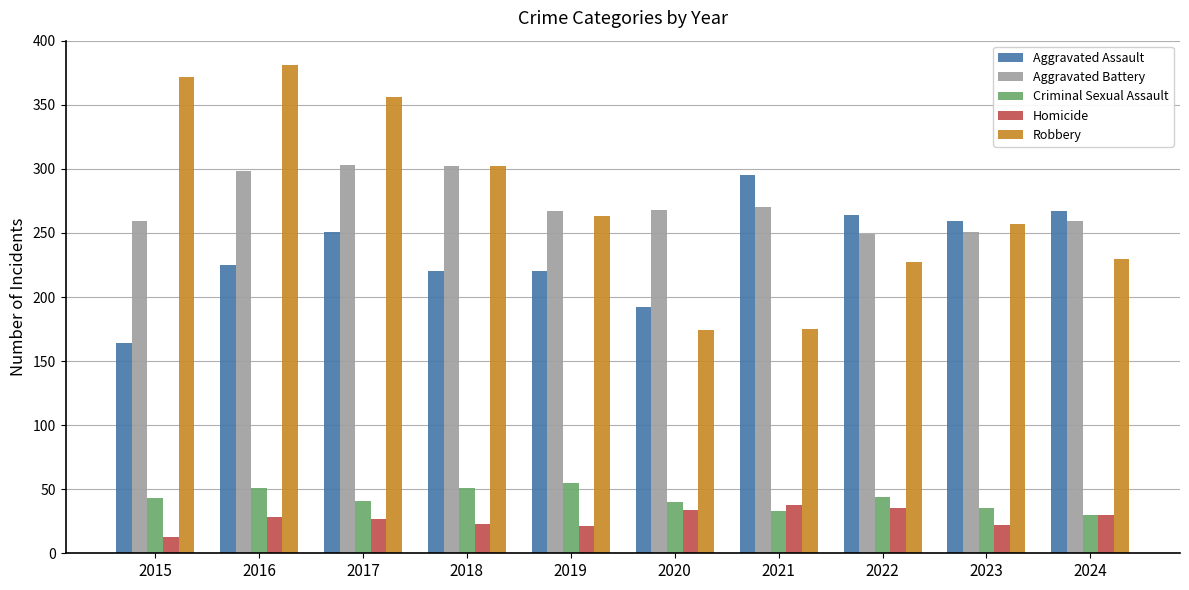

Is the value of Aggravated Battery at 2023 greater than the value of Homicide at 2016?

Yes